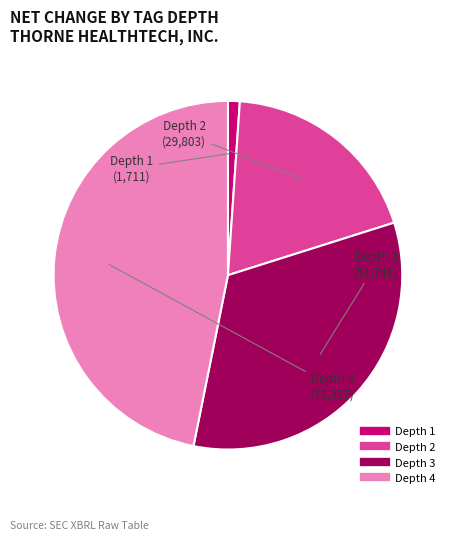

How many slices are in this pie chart?

4